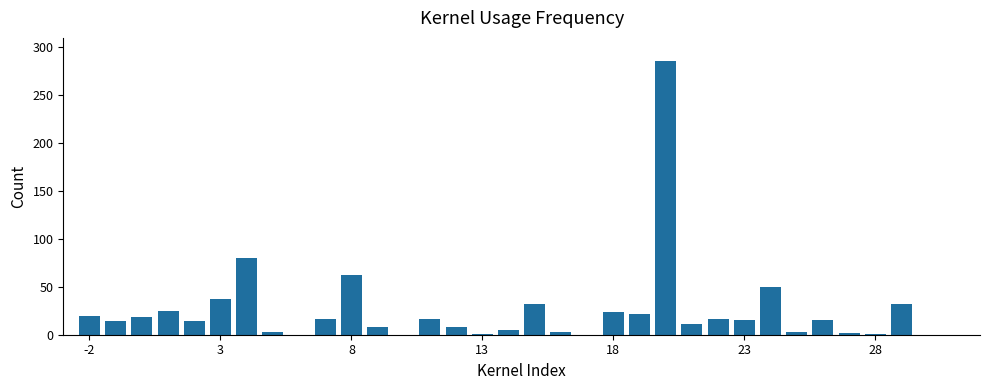

What is the maximum value shown in the chart?

286